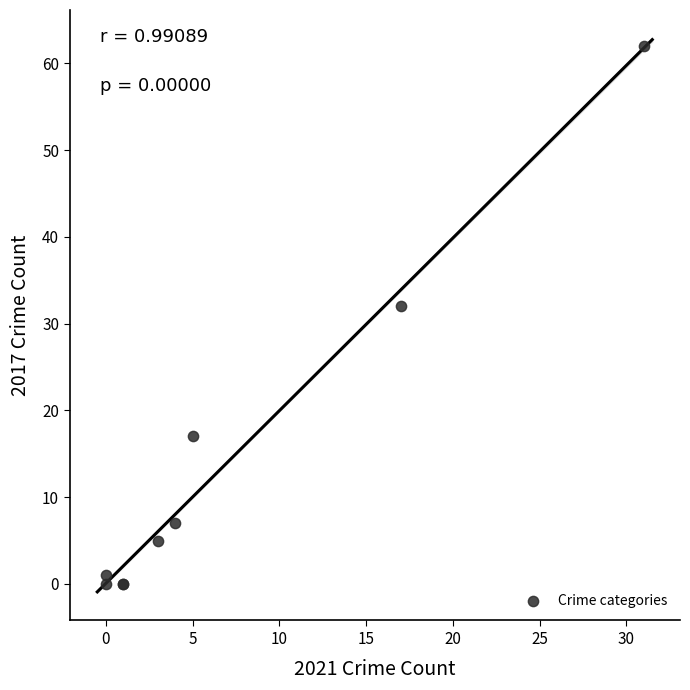

What Y value in the scatter plot is closest to 31?

32